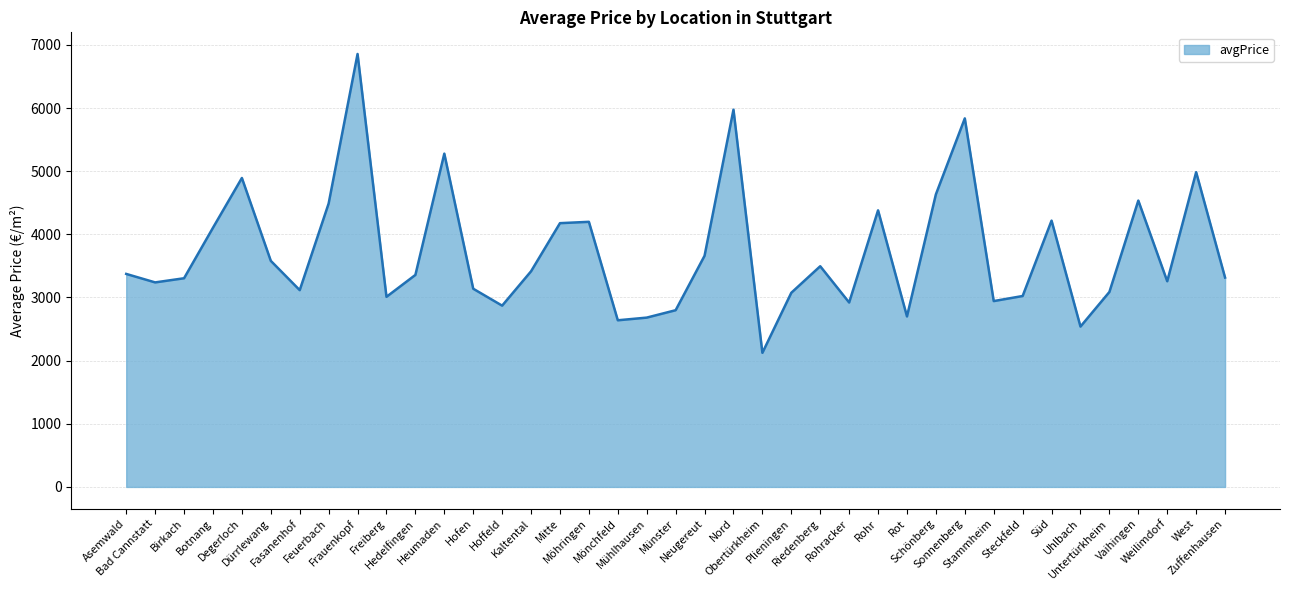

How many values exceed 3357?

20